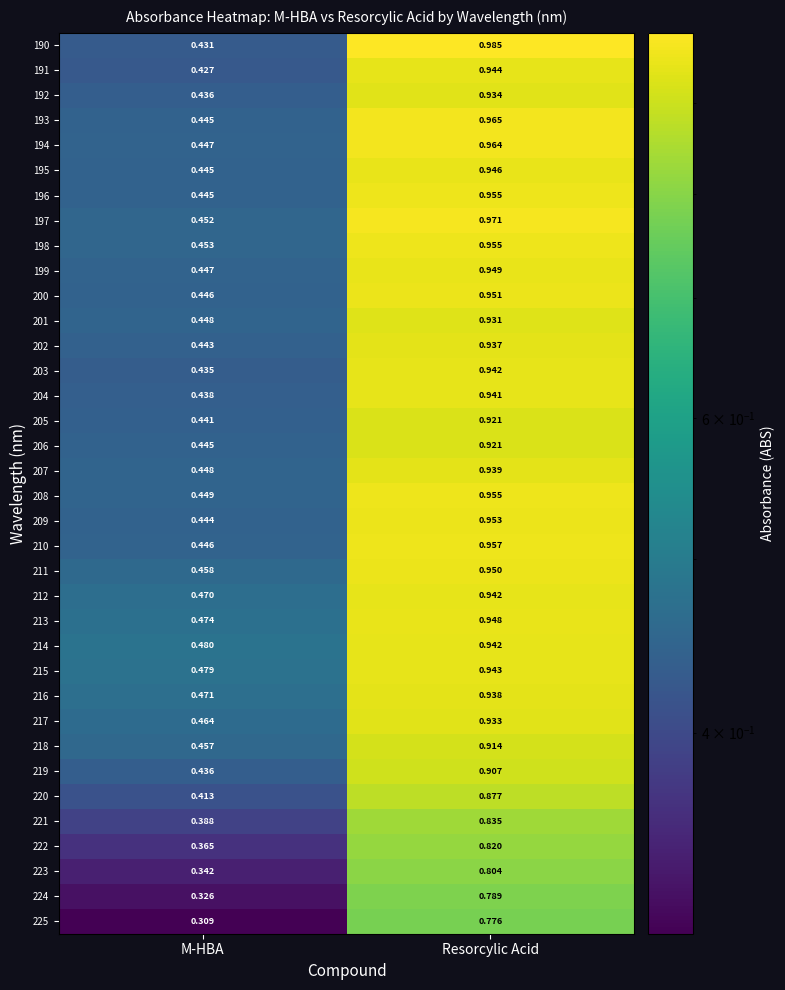

Which category has the highest value in the 212 series?

Resorcylic Acid